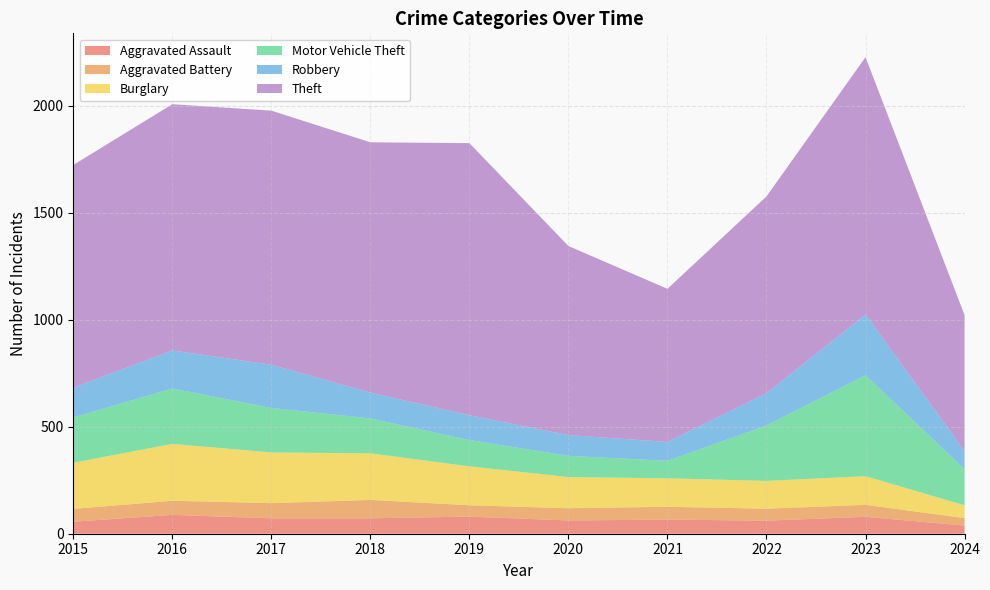

Reading left to right, what are all the values shown in this chart?

Aggravated Assault: 56	88	72	72	80	62	66	61	79	38
Aggravated Battery: 60	66	71	86	53	57	60	56	56	35
Burglary: 216	266	237	218	182	146	133	130	134	60
Motor Vehicle Theft: 212	259	208	163	123	99	82	259	472	169
Robbery: 139	178	202	121	116	97	88	151	284	85
Theft: 1041	1151	1188	1170	1272	884	716	920	1203	635